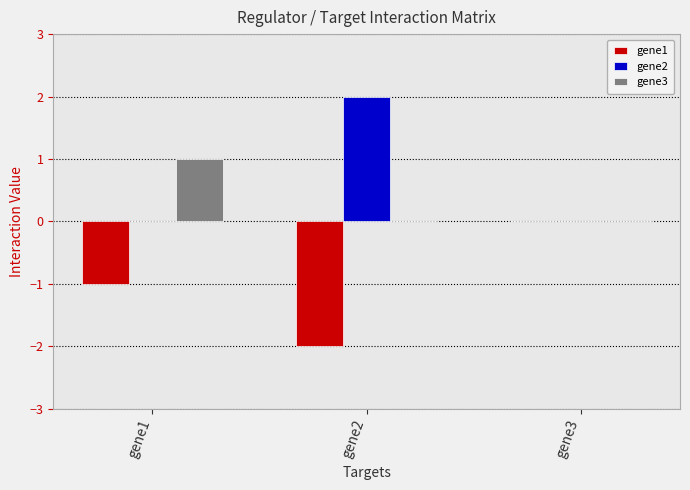

How many data points does each series have?

3